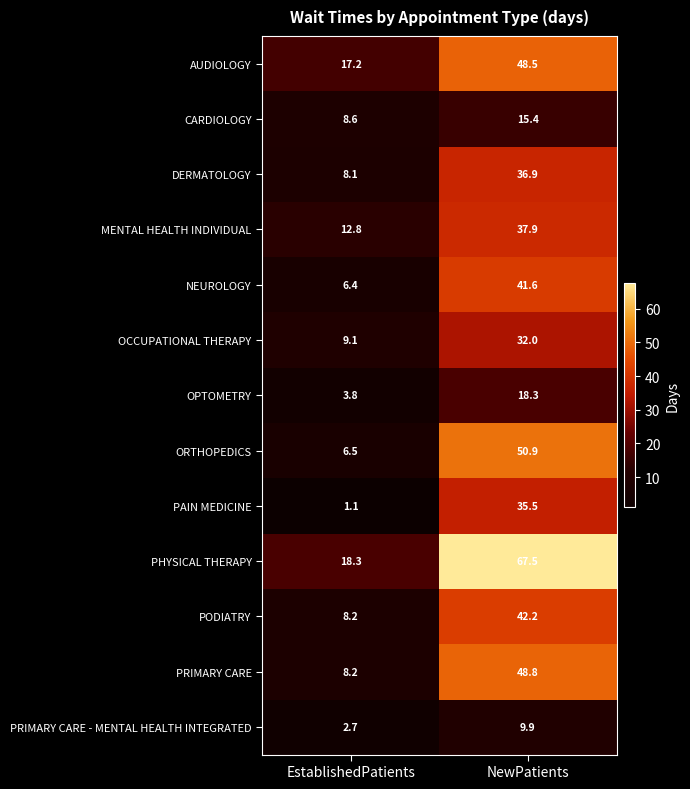

Reading left to right, transcribe all the data shown in this chart.

AUDIOLOGY: 17.2	48.5
CARDIOLOGY: 8.6	15.4
DERMATOLOGY: 8.1	36.9
MENTAL HEALTH INDIVIDUAL: 12.8	37.9
NEUROLOGY: 6.4	41.6
OCCUPATIONAL THERAPY: 9.1	32.0
OPTOMETRY: 3.8	18.3
ORTHOPEDICS: 6.5	50.9
PAIN MEDICINE: 1.1	35.5
PHYSICAL THERAPY: 18.3	67.5
PODIATRY: 8.2	42.2
PRIMARY CARE: 8.2	48.8
PRIMARY CARE - MENTAL HEALTH INTEGRATED: 2.7	9.9